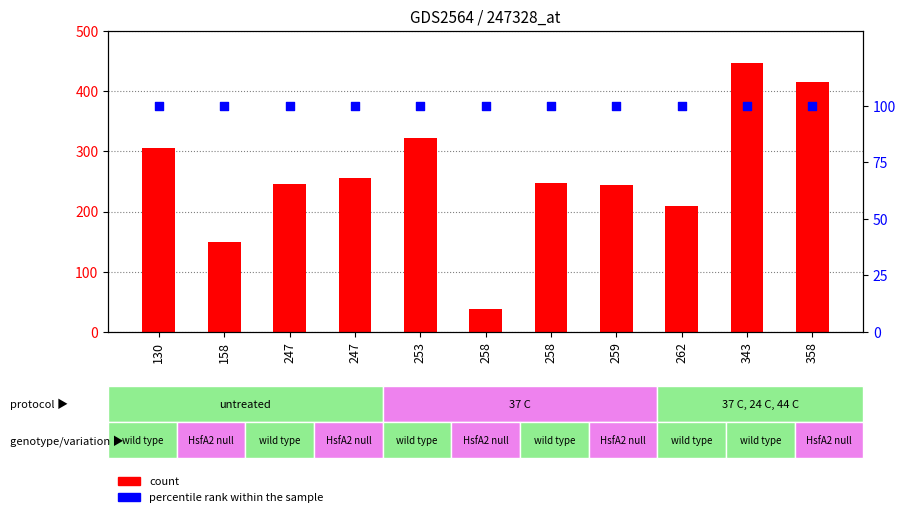

What are all the series names shown in the legend?

count, percentile rank within the sample